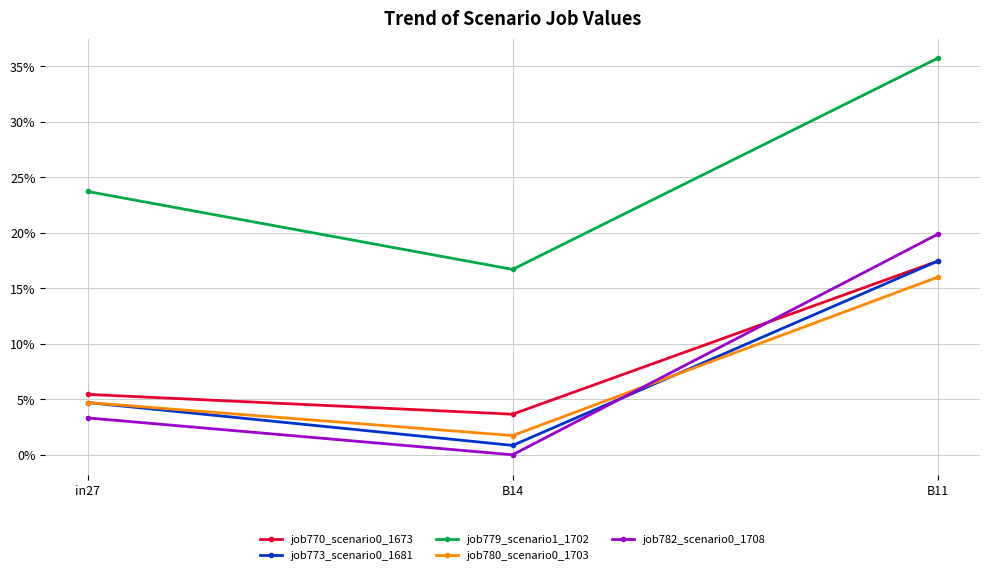

At how many categories does at least one series exceed 0?

3